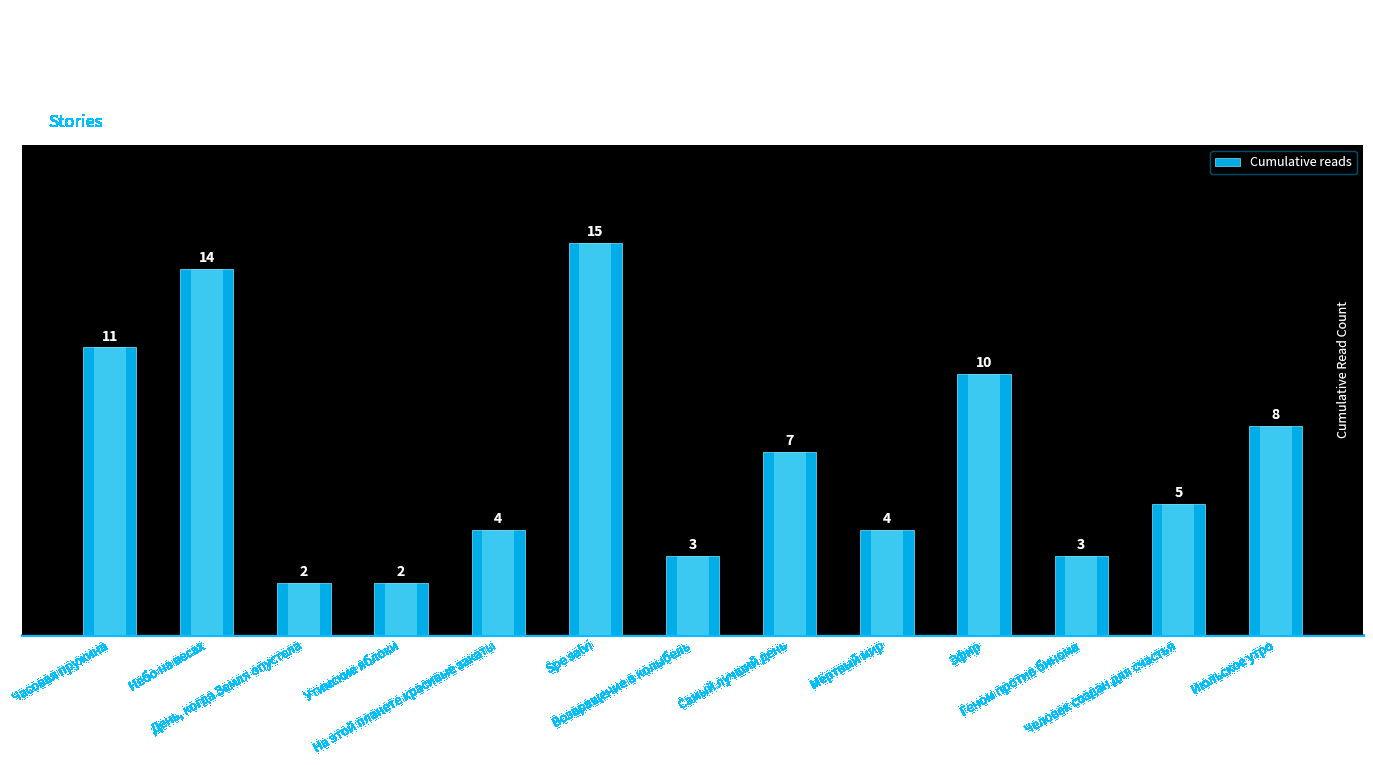

What is the difference between the second highest and minimum values?

12